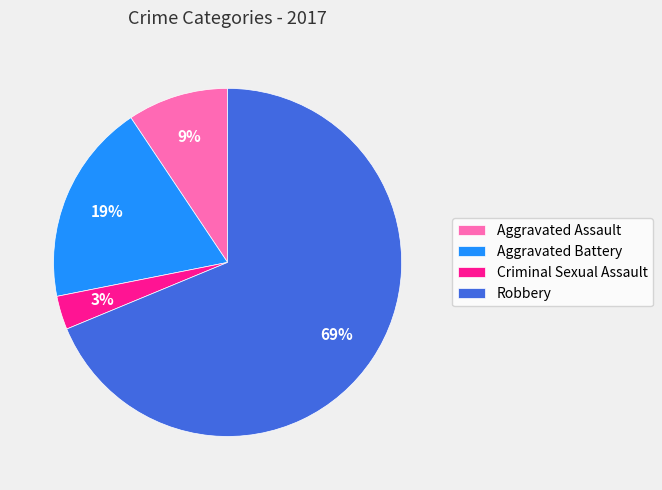

To the nearest percent, what is the difference between the Aggravated Battery and Criminal Sexual Assault slice percentages?

16%